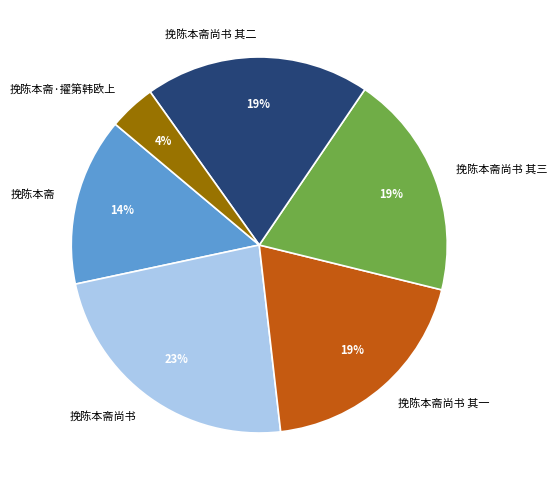

Count the number of slices in the pie.

6